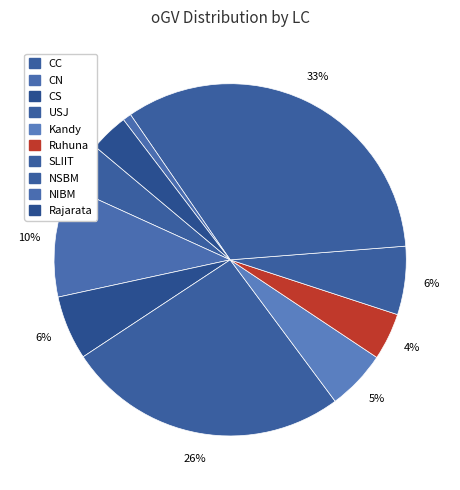

Approximately how many times larger is the value at NIBM compared to CC?

0.2